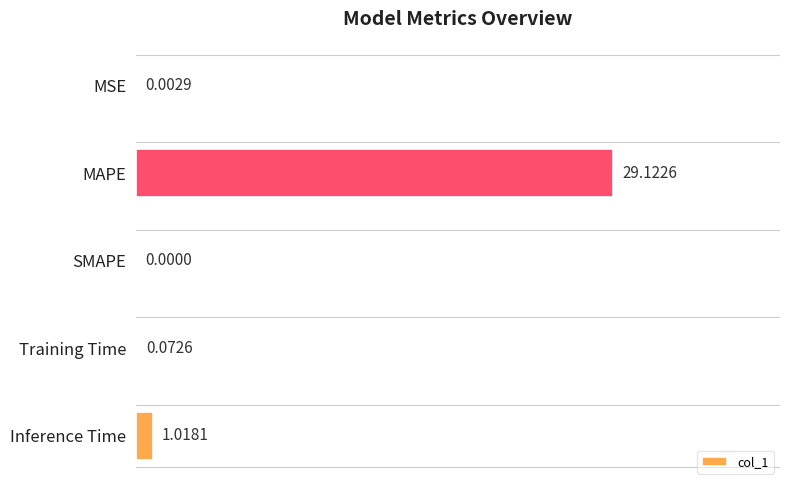

What is the average value?

6.0